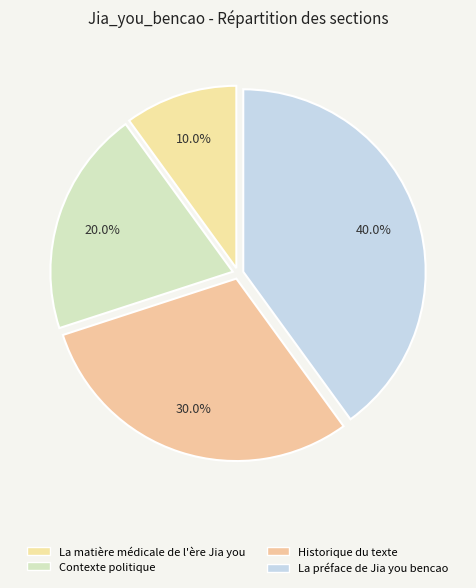

How many slices are in this pie chart?

4